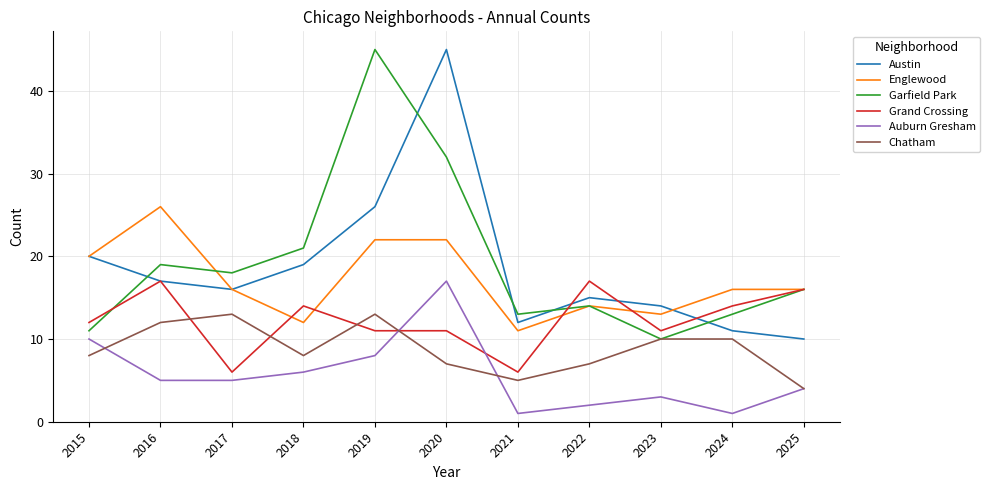

True or false: Garfield Park and Austin cross at least once.

True